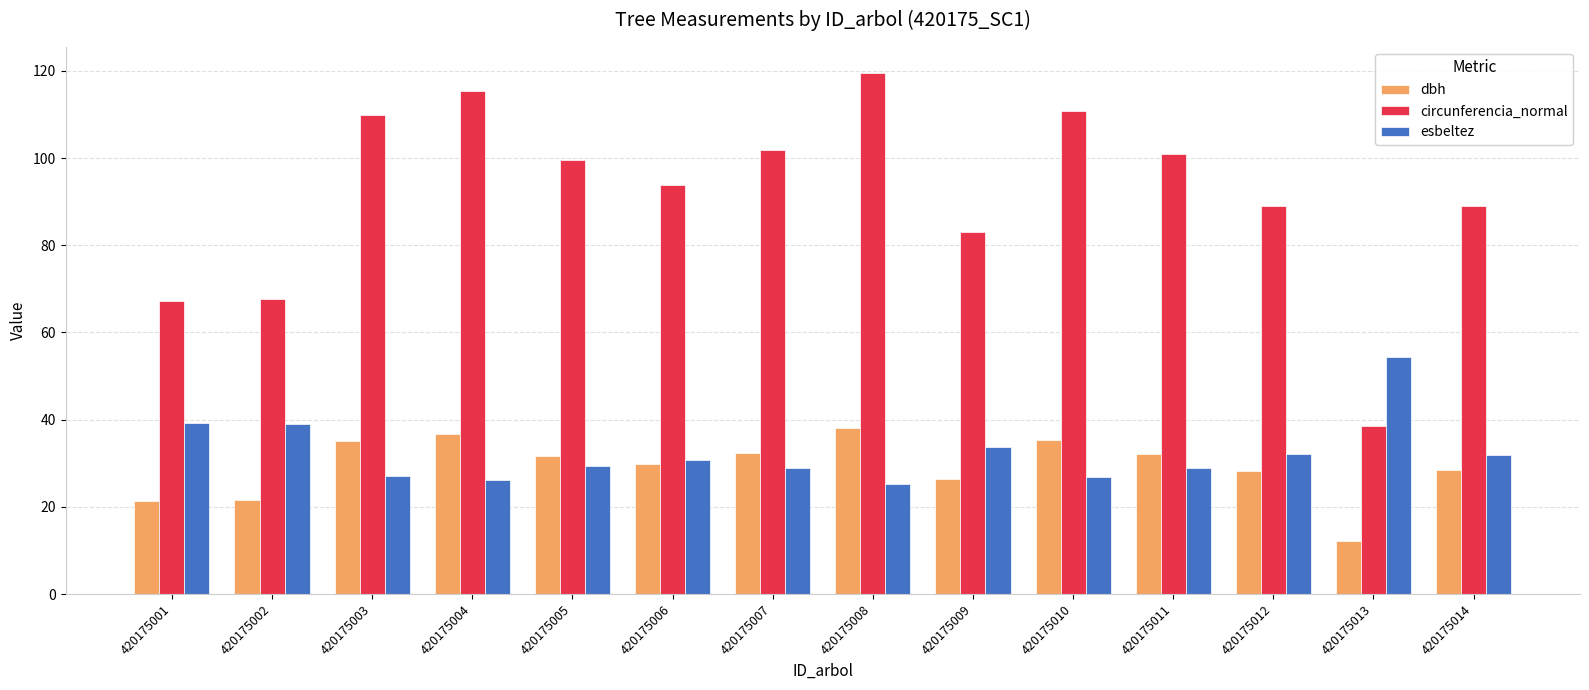

Count the number of data series in this chart.

3